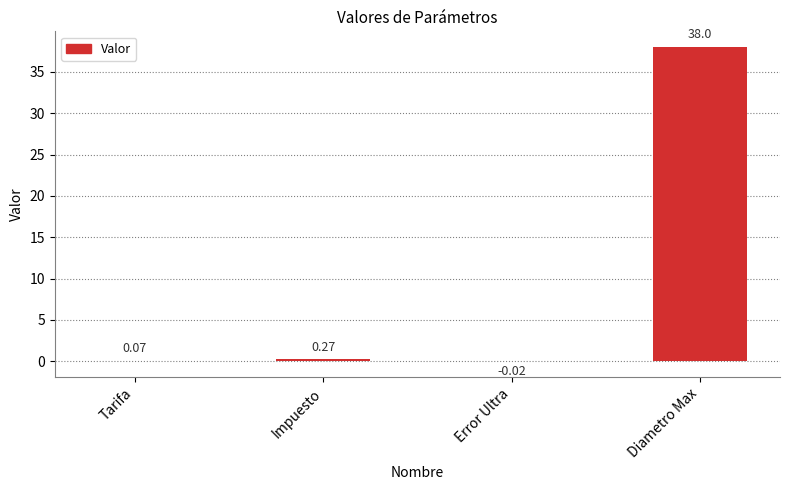

Are the bars grouped side by side (vs. stacked)?

No